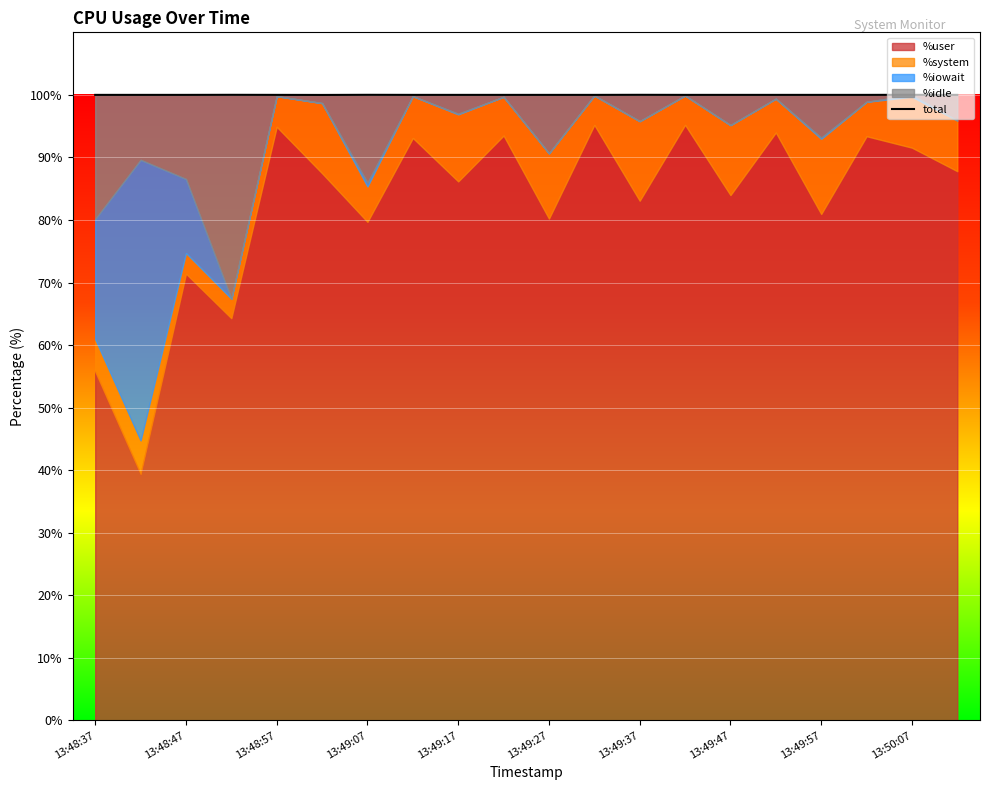

Rank the categories by %user value from highest to lowest.

13:49:42, 13:49:32, 13:48:57, 13:49:52, 13:49:22, 13:50:02, 13:49:12, 13:50:07, 13:50:12, 13:49:02, 13:49:17, 13:49:47, 13:49:37, 13:49:57, 13:49:27, 13:49:07, 13:48:47, 13:48:52, 13:48:37, 13:48:42